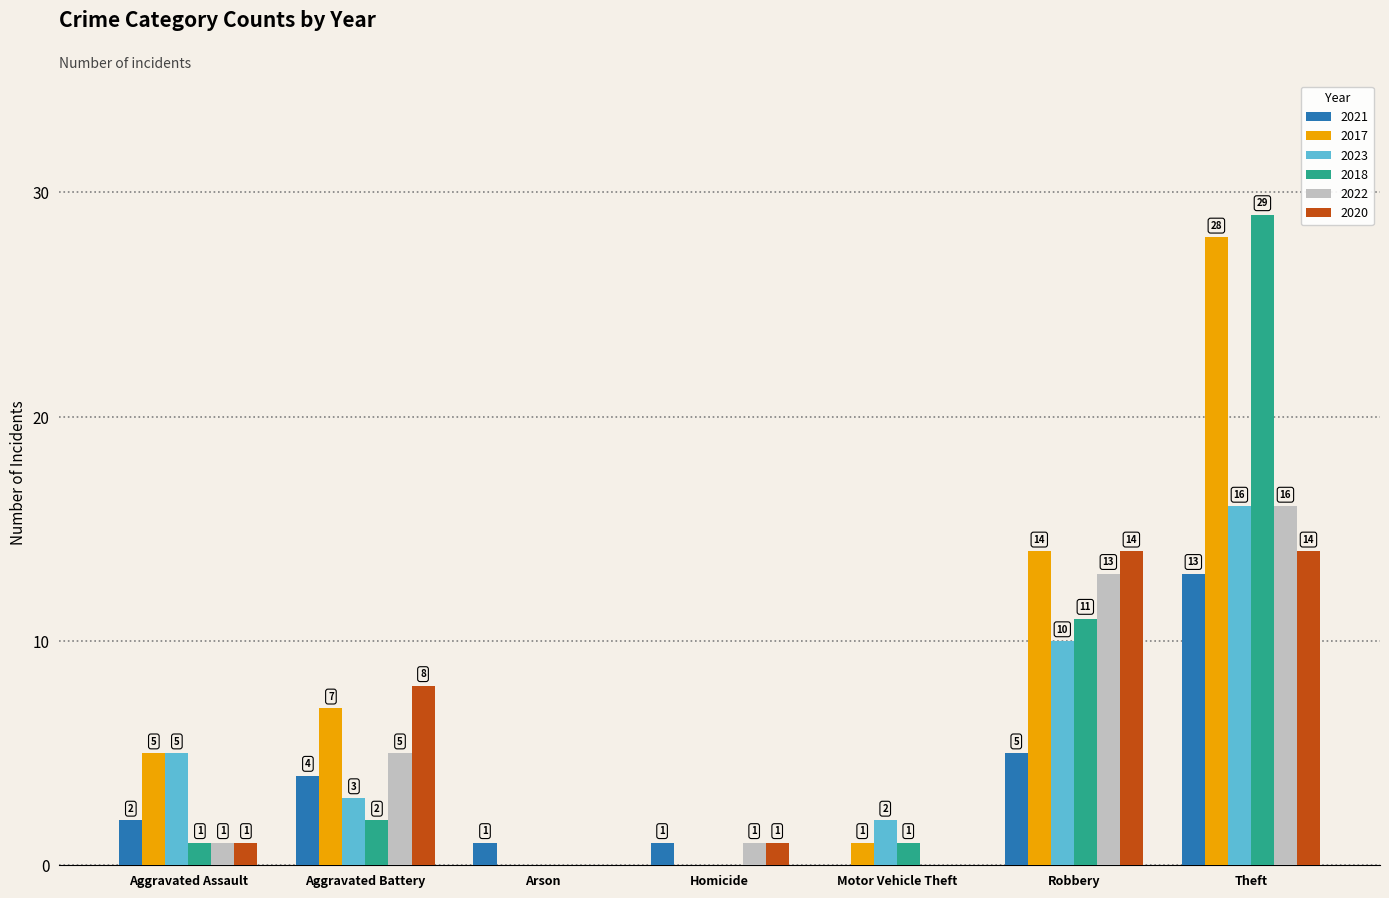

The value of 2017 at Aggravated Battery is 10. True or false?

False